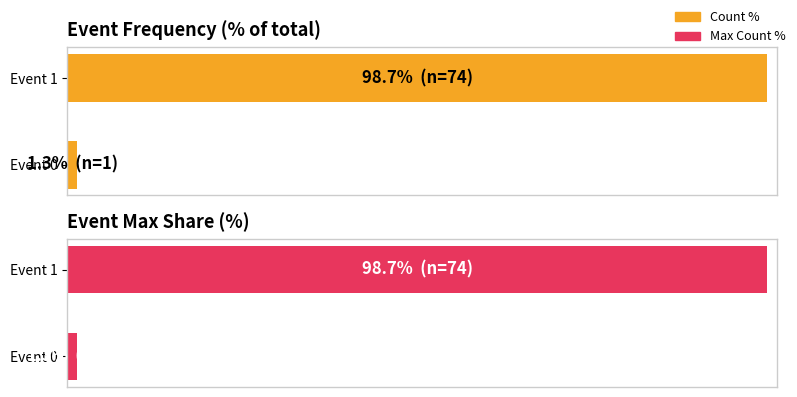

Reading left to right, transcribe all the data shown in this chart.

Count %: 1.3	98.7
Max Count %: 1.3	98.7